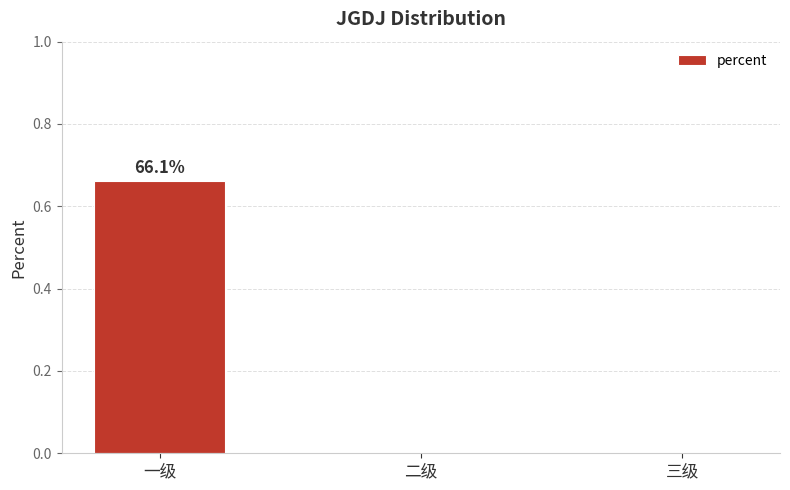

Which label corresponds to the largest value in the chart?

一级